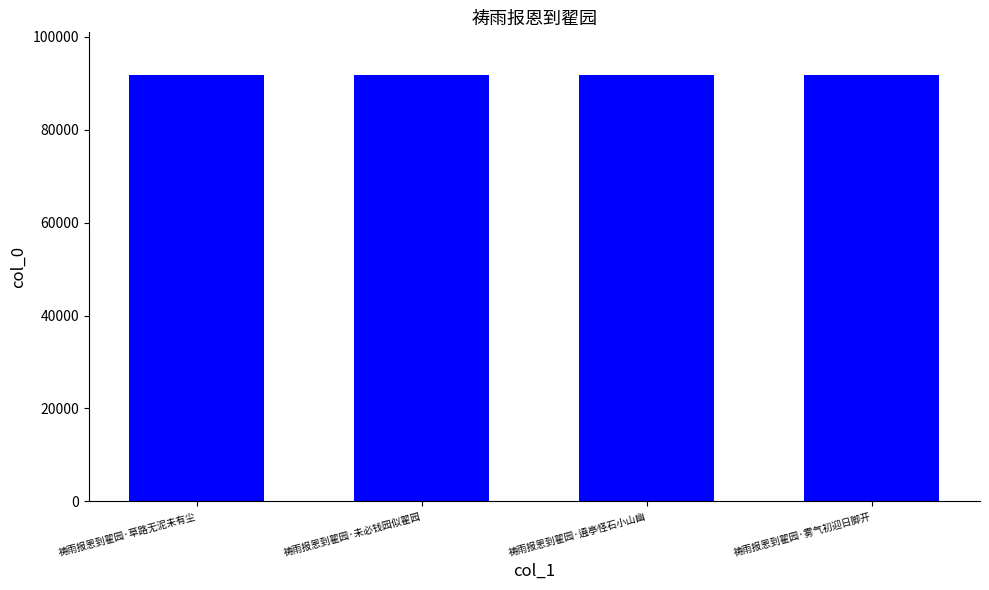

What is the value of the 1st bar from the left?

91814